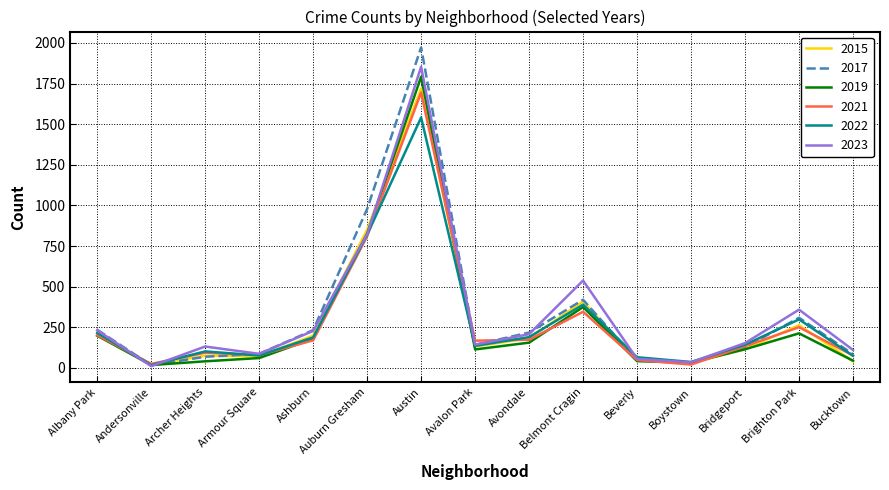

What is the total value across all series at Ashburn?

1198